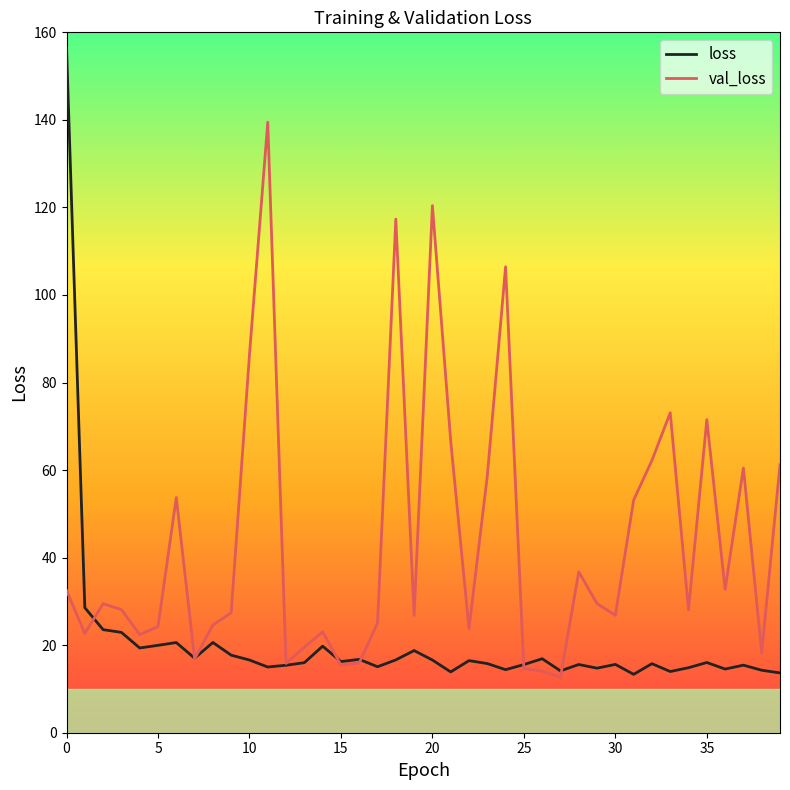

What is the average value of the val_loss series?

43.4